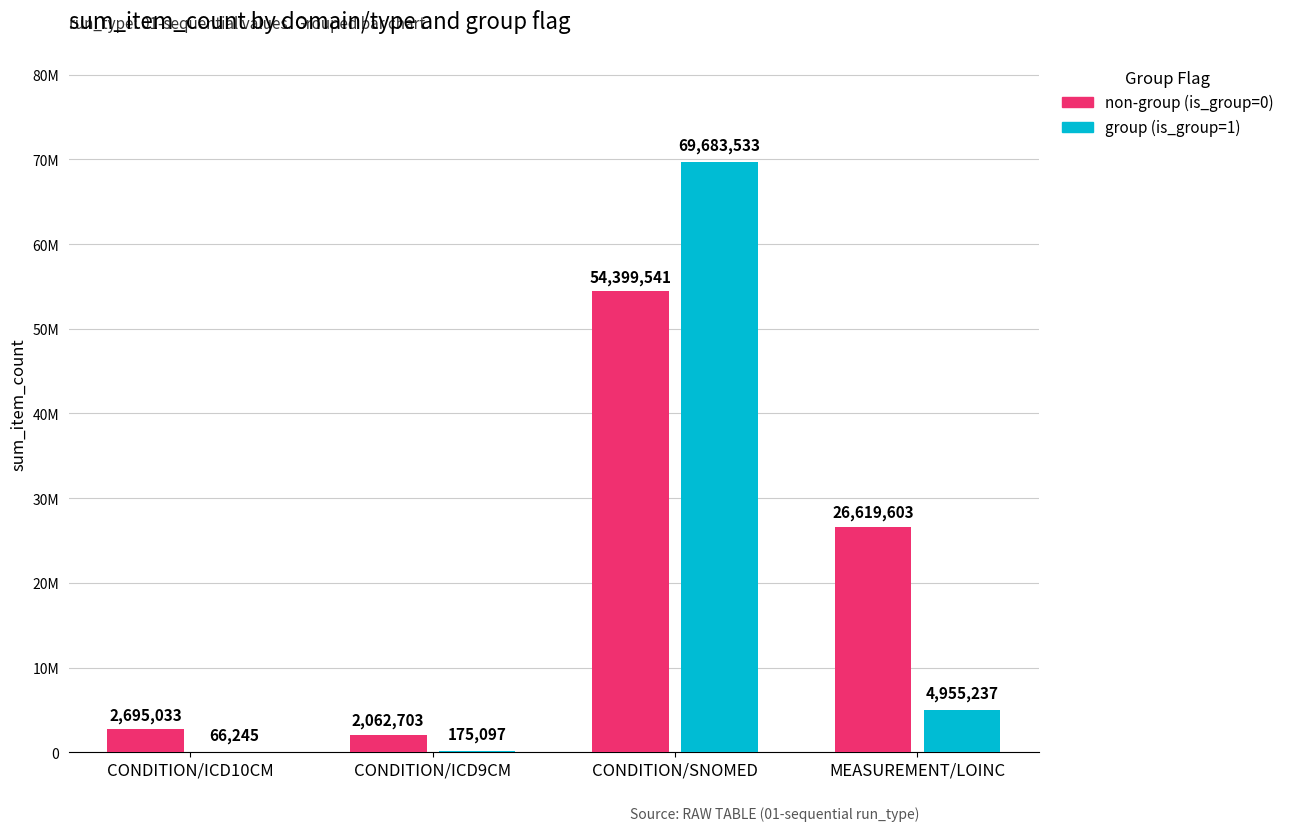

What is the maximum value shown in the chart?

69683533